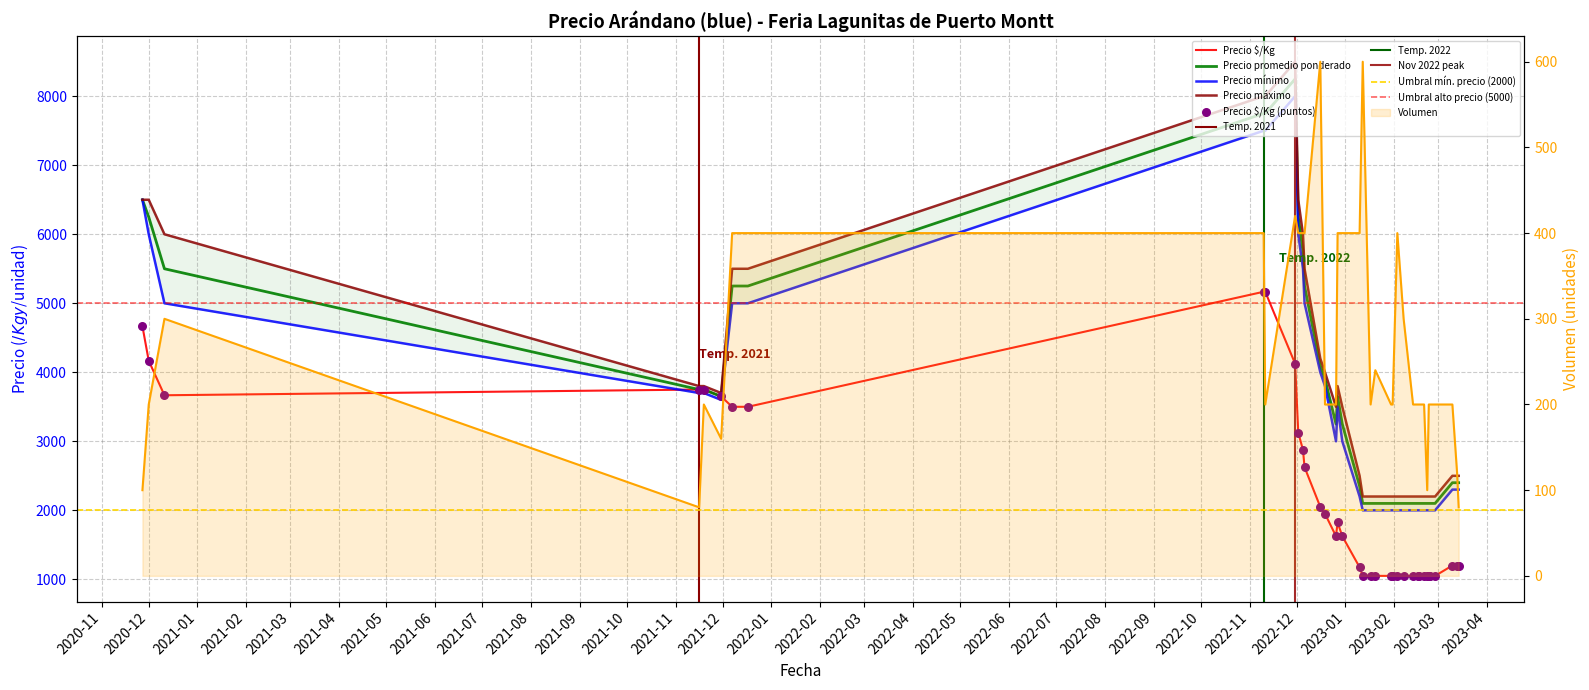

Which series has the largest Y range (max minus min)?

Precio máximo